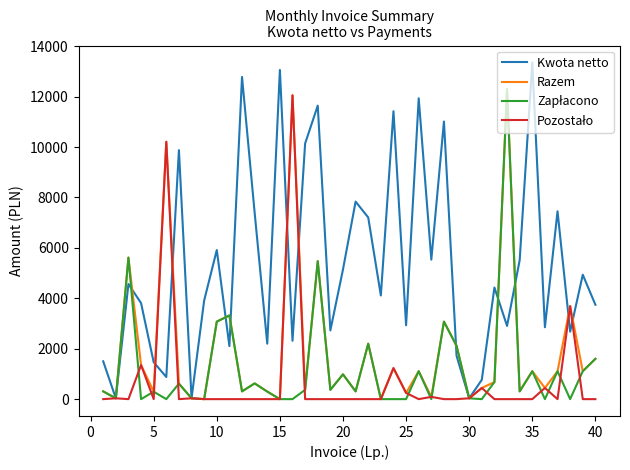

Does the chart have visible grid lines?

No